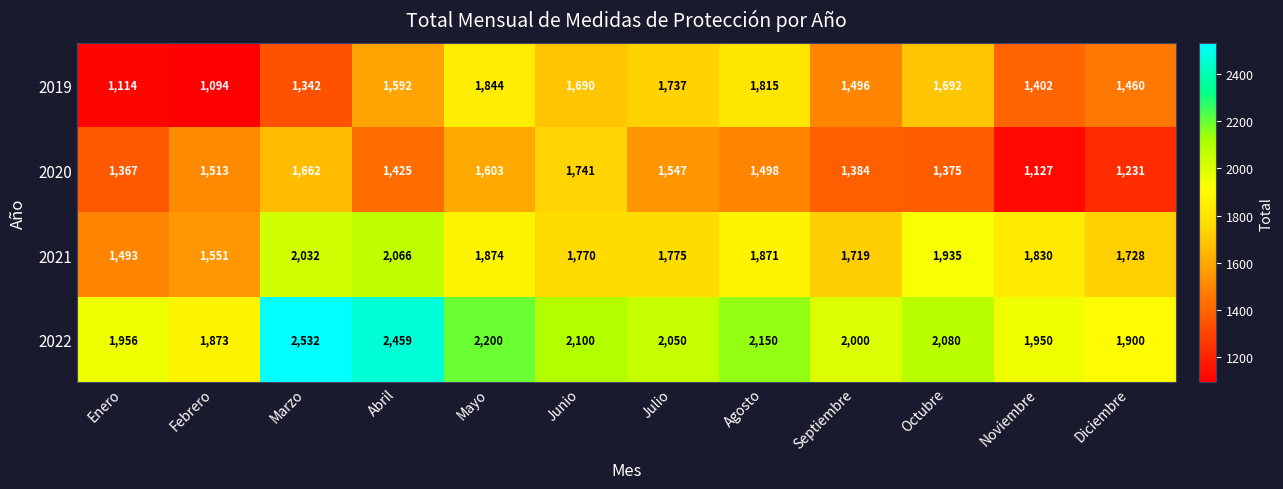

How many data points in 2019 are less than 1592?

6